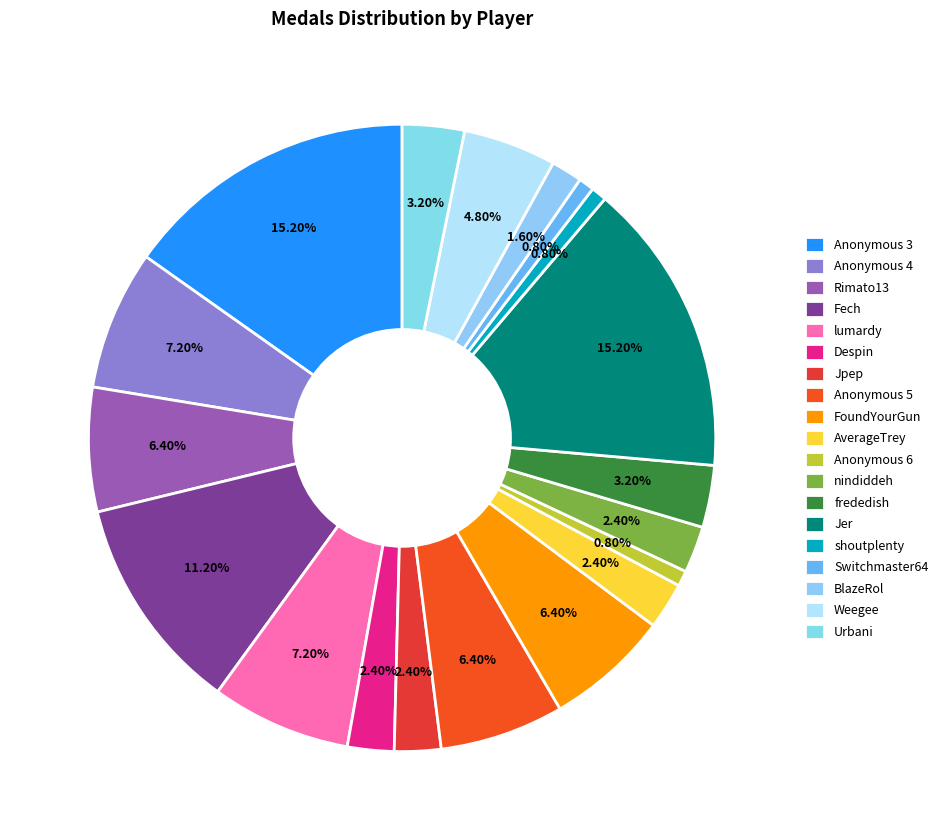

Combined, what portion of the pie is Rimato13 and frededish?

9.6%